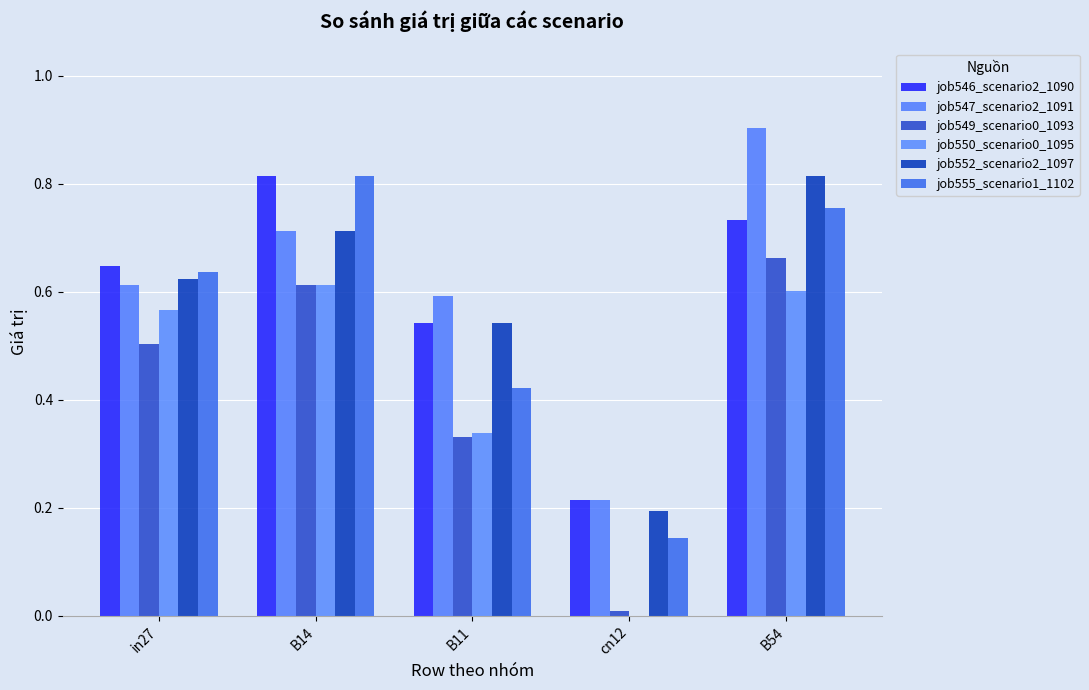

The value of job546_scenario2_1090 at B54 is 0.7. True or false?

True